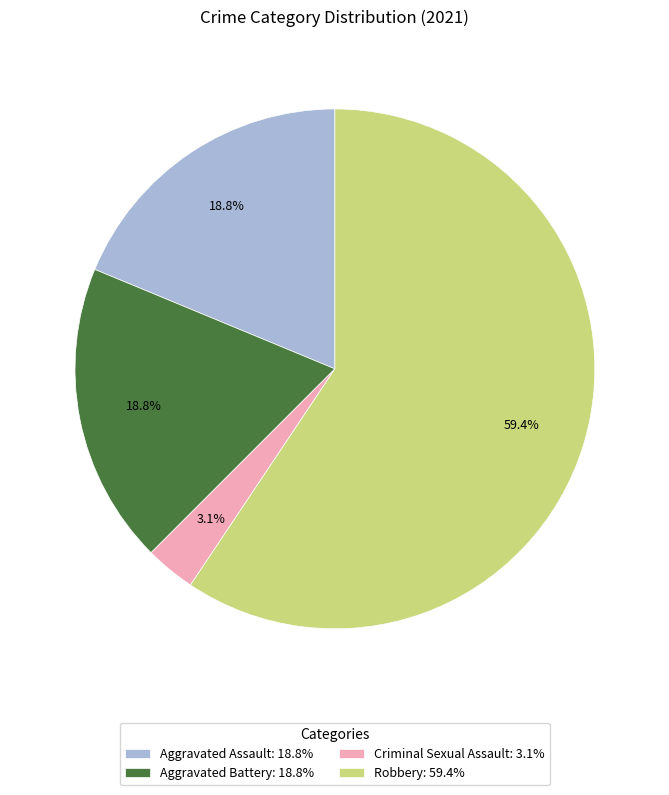

What is the majority slice?

Robbery: 59.4%